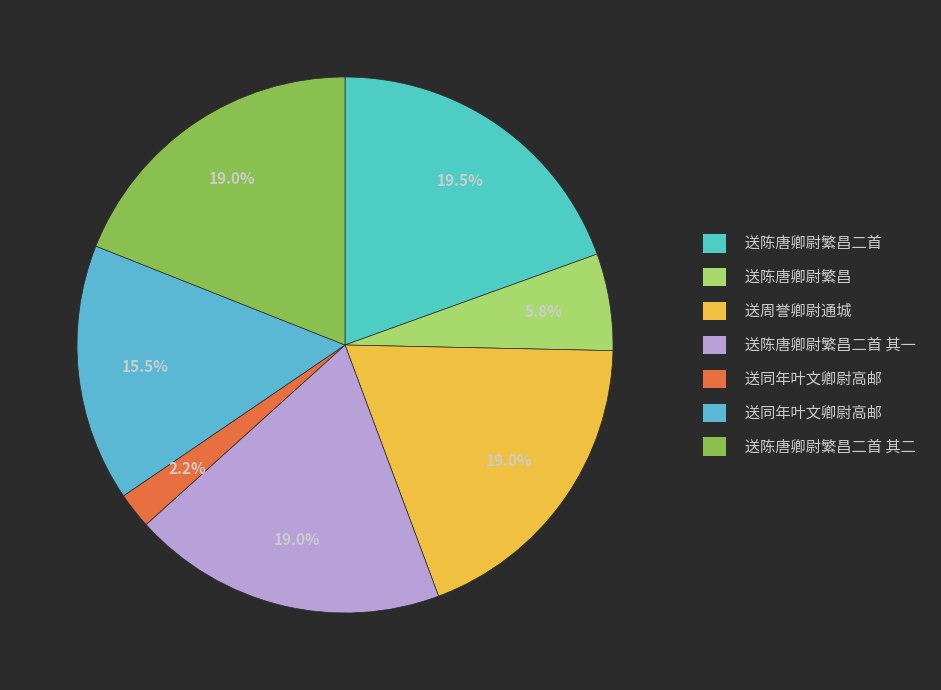

Which slice is the smallest?

送同年叶文卿尉高邮